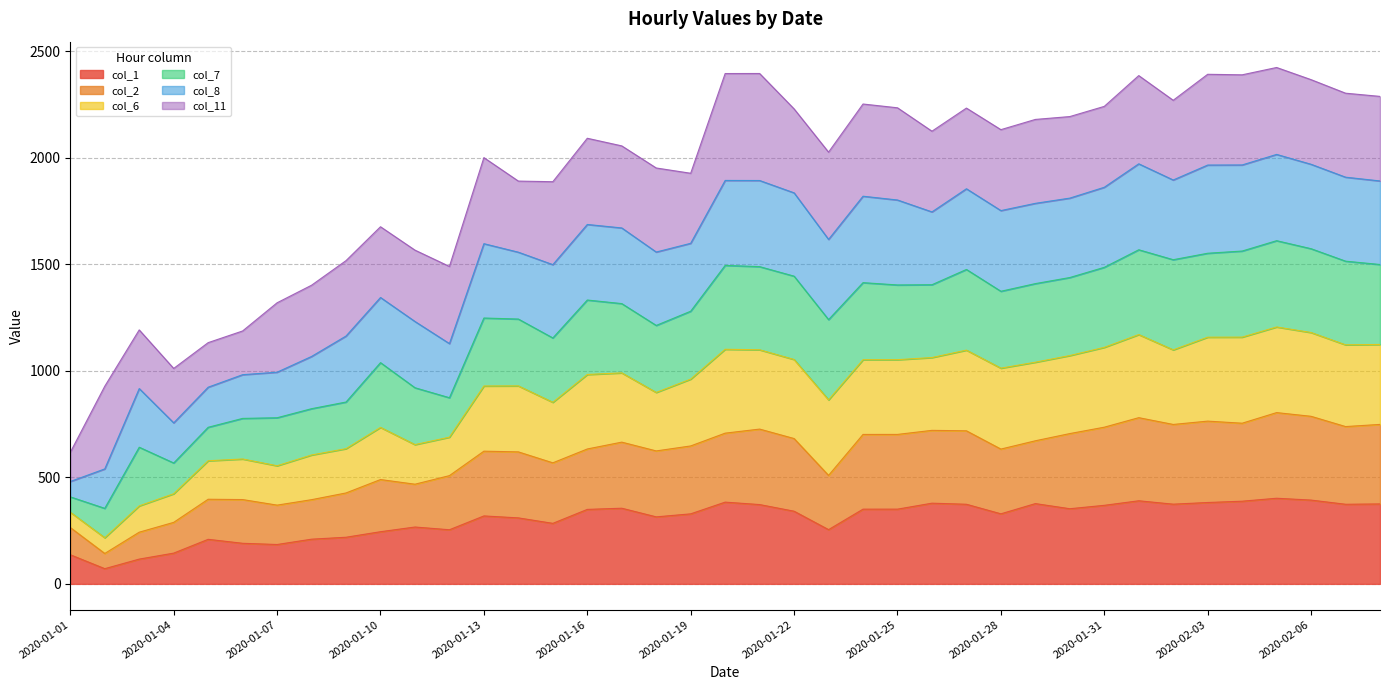

The value of col_1 at 2020-01-10 is 432.4. True or false?

False